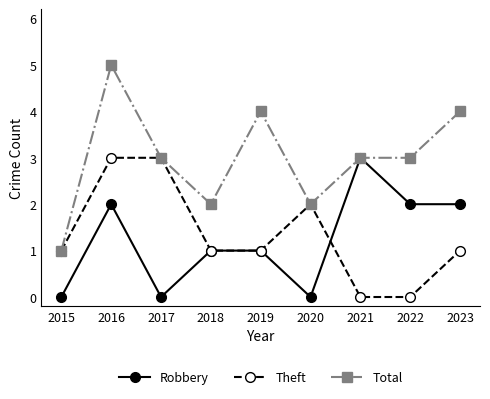

True or false: Total has a value of 2 at 2018.

True